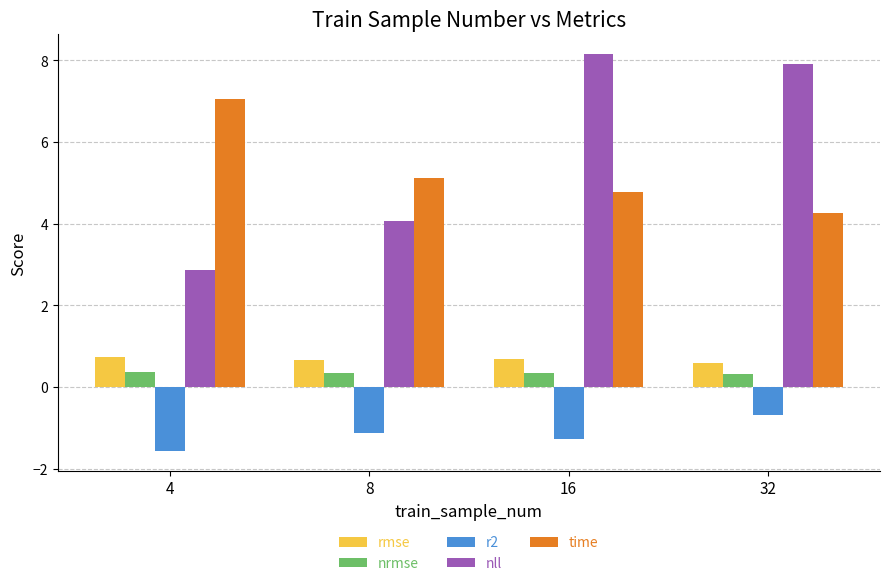

The nll series shows 12.0 at 16. True or false?

False